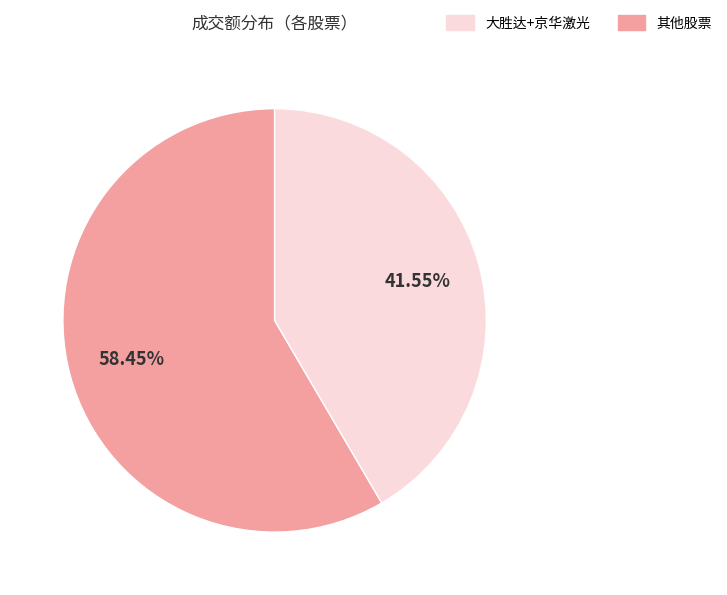

Is there any slice that represents more than half of the pie?

Yes